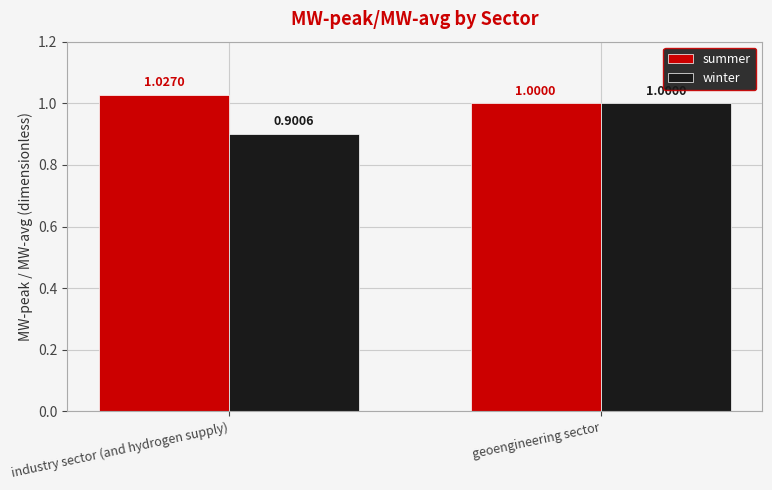

Reading right to left, what are all the values shown in this chart?

summer: geoengineering sector=1.0	industry sector (and hydrogen supply)=1.0
winter: geoengineering sector=1.0	industry sector (and hydrogen supply)=0.9